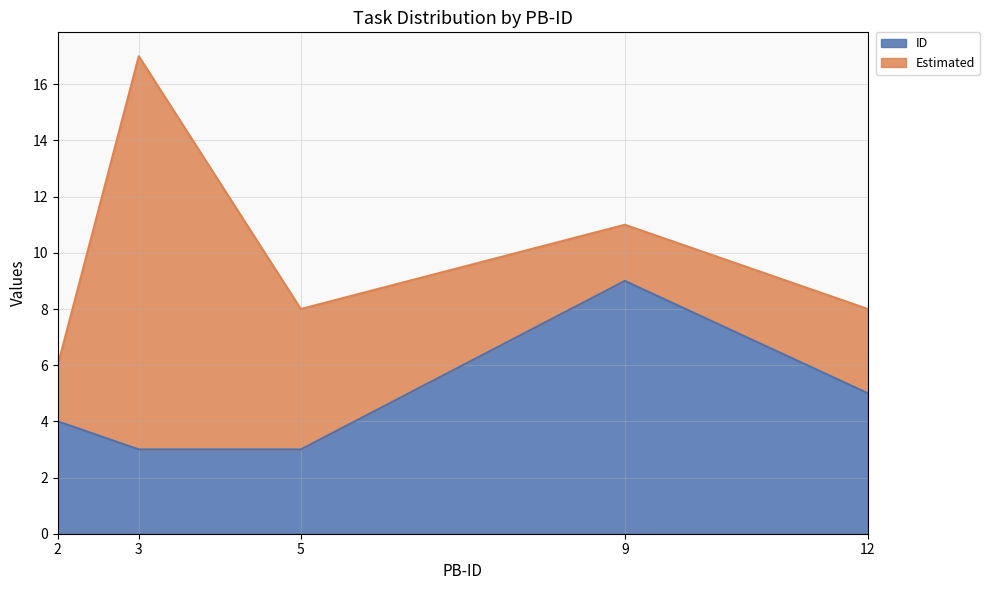

What is the difference between the maximum and second lowest values?

6